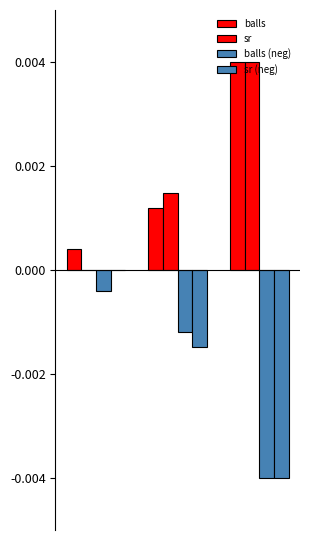

How many series are shown in this chart?

4